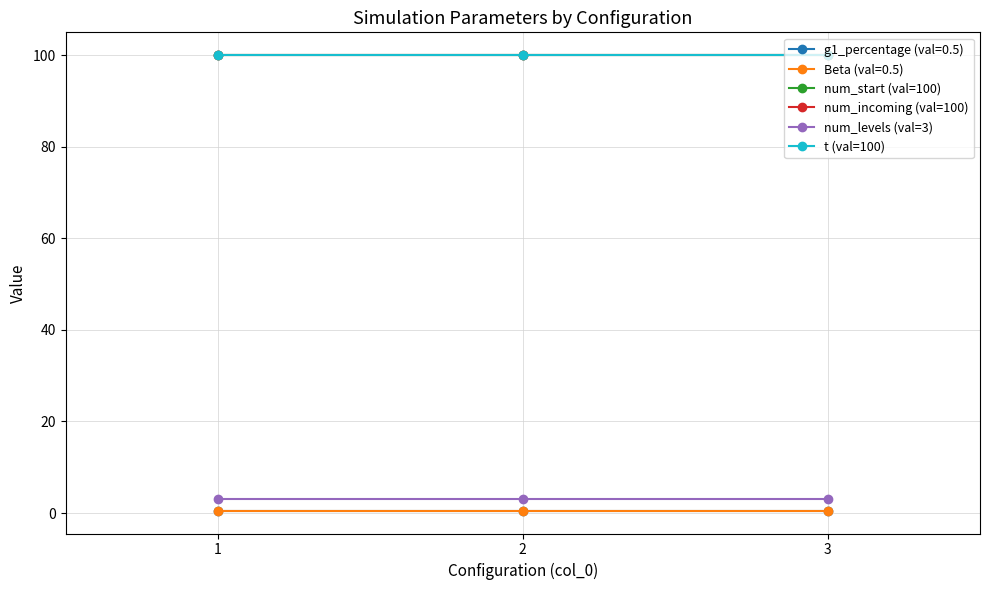

The value of t (val=100) at 3 is 141. True or false?

False